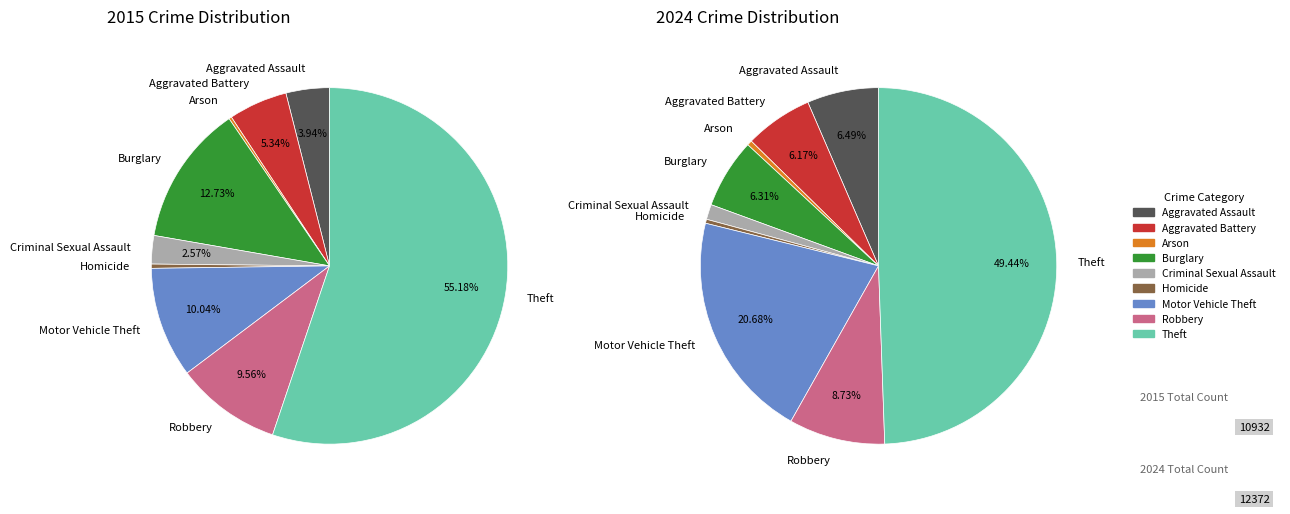

What is the largest slice in the pie chart?

Theft